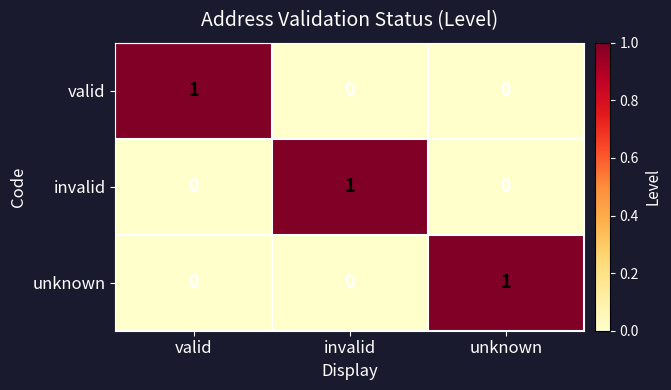

At how many categories does at least one series exceed 0?

3